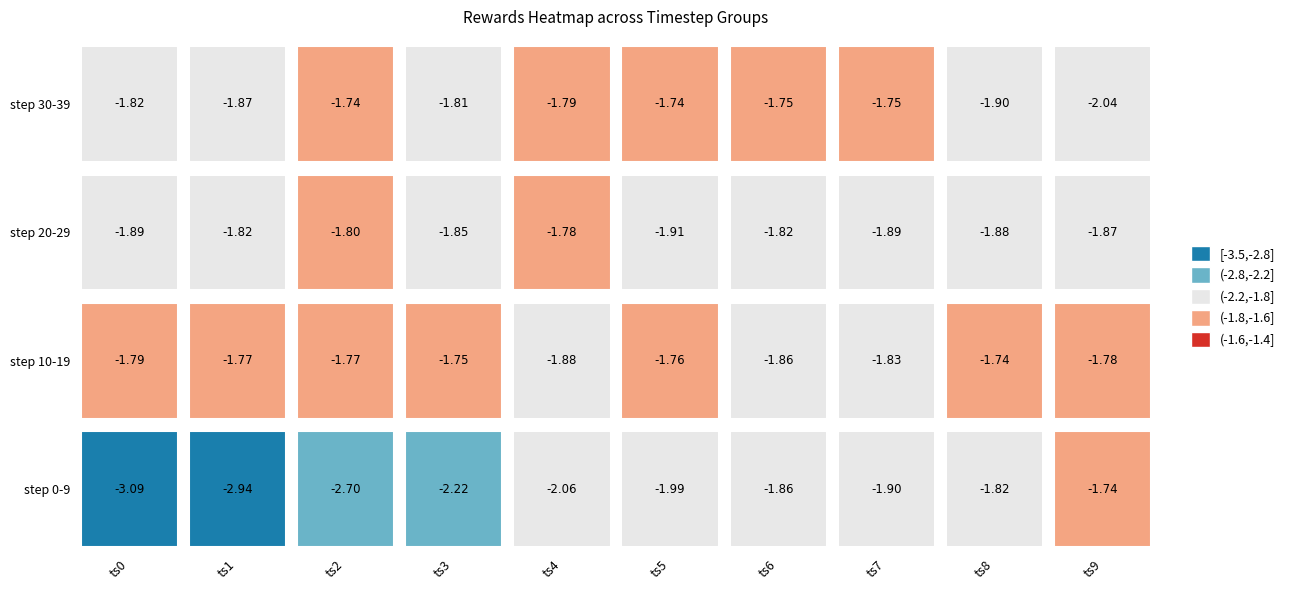

Is the value of t0 at 7 greater than the value of t1 at 8?

No